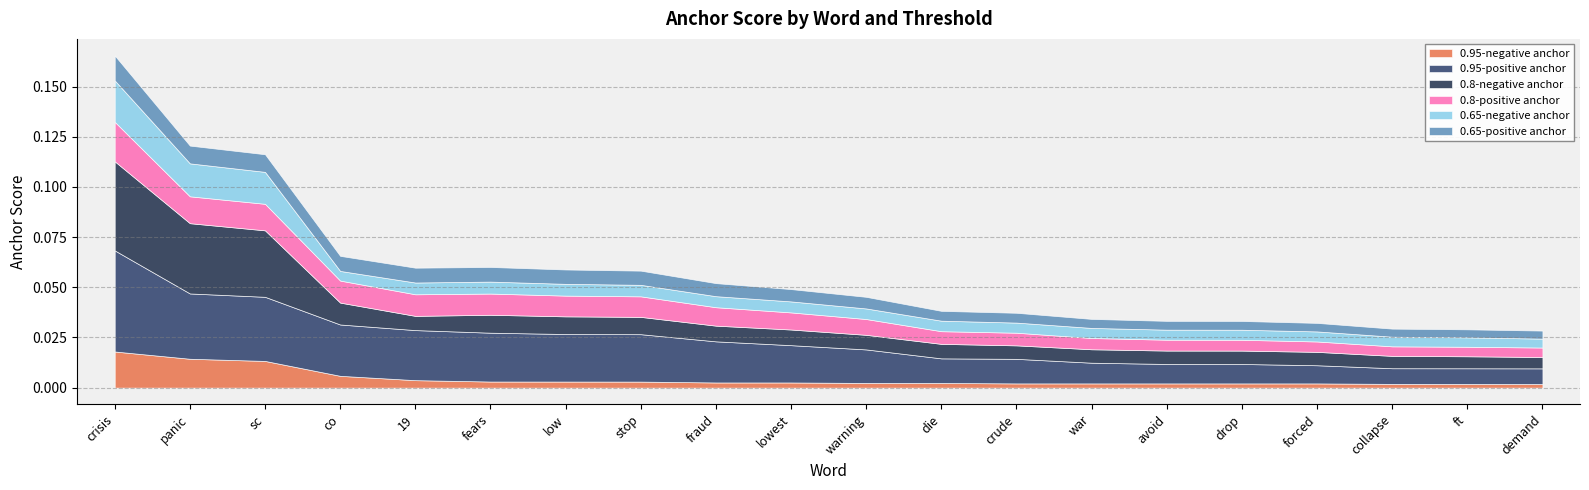

Between low and forced, which is larger?

low